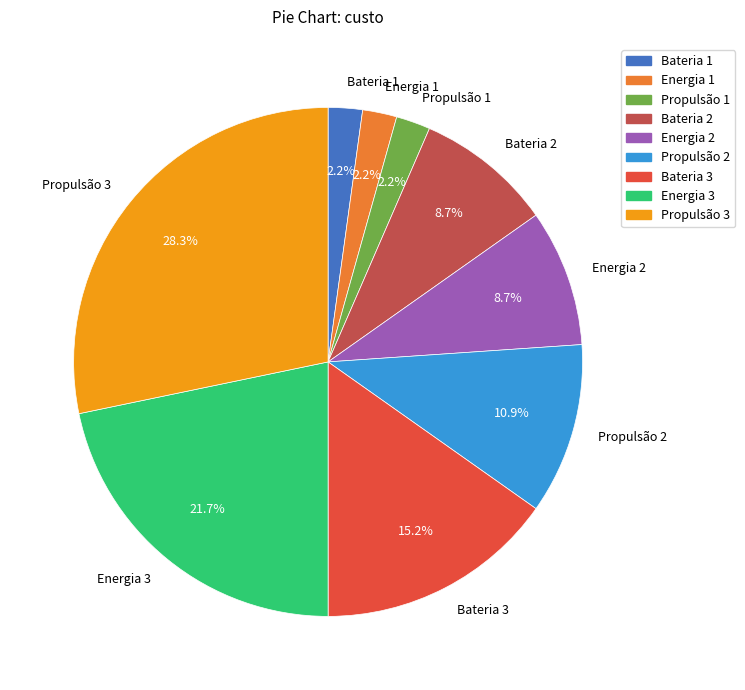

Count the number of slices in the pie.

9